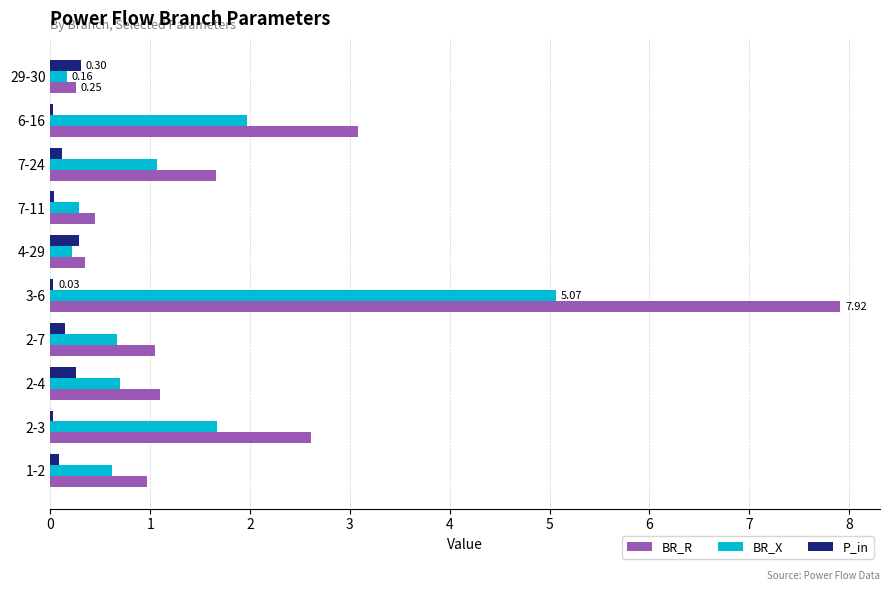

What is the minimum value for BR_X?

0.2